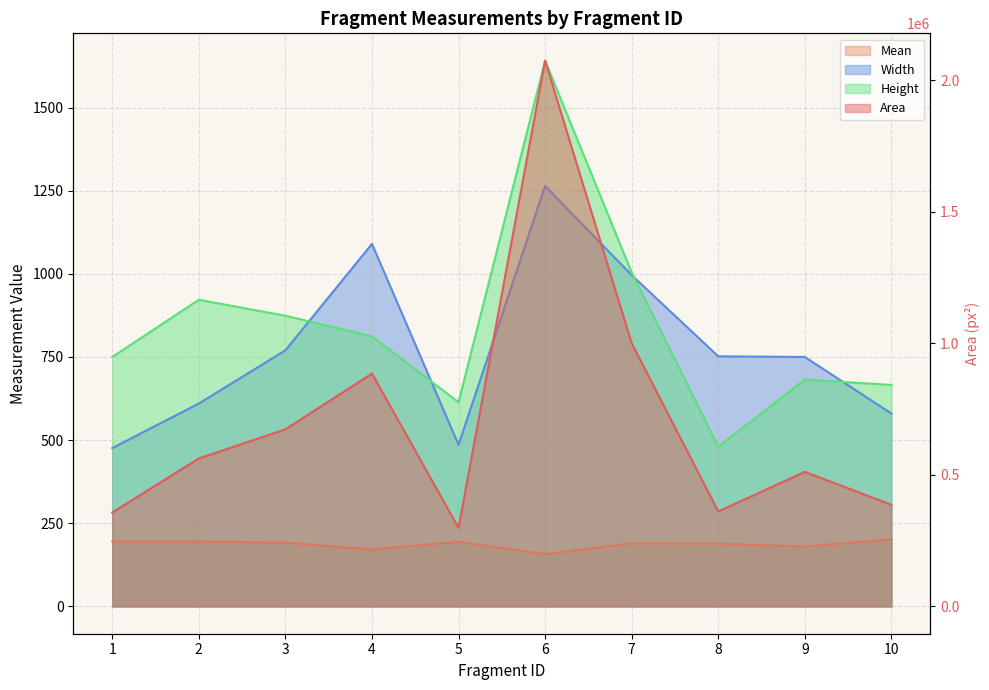

The value of Height at 5 is 956.9. True or false?

False